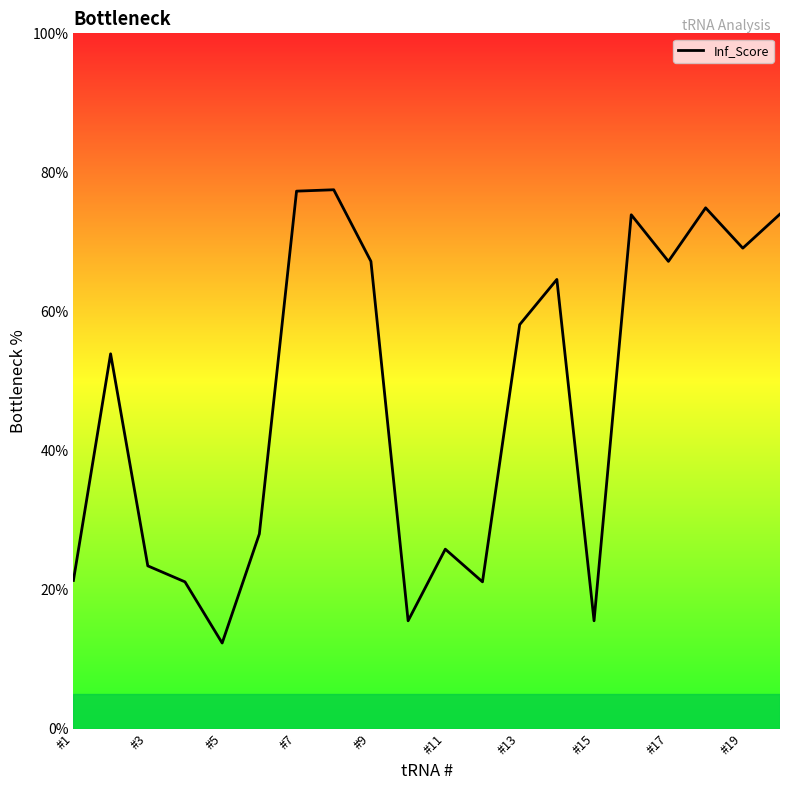

What is the difference between the maximum and minimum values?

65.2